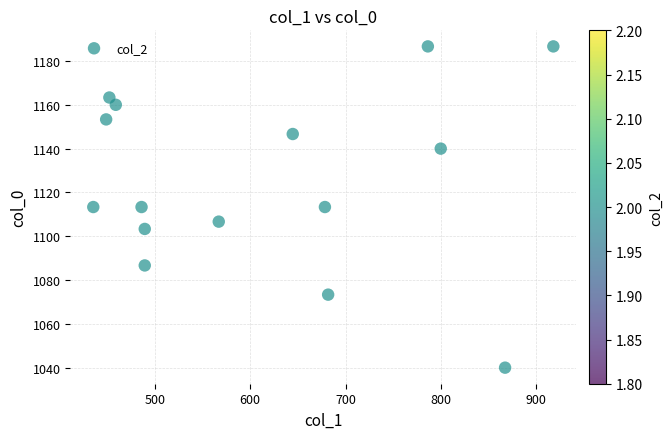

What is the range of X values (max minus min)?

482.6